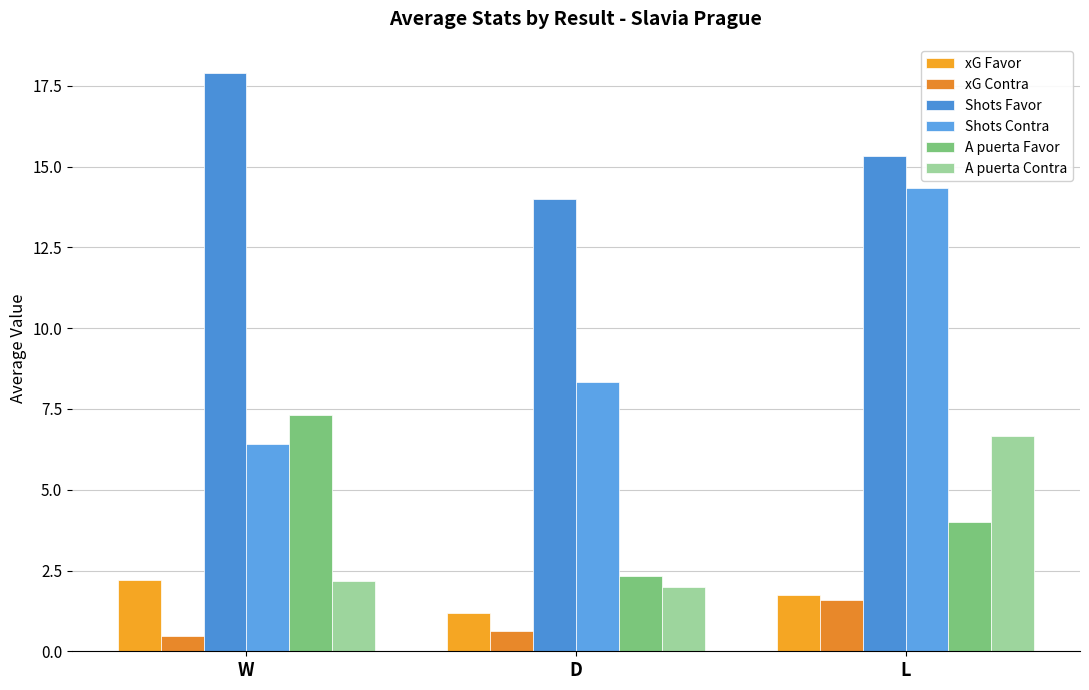

The Shots Favor series shows 10.6 at L. True or false?

False